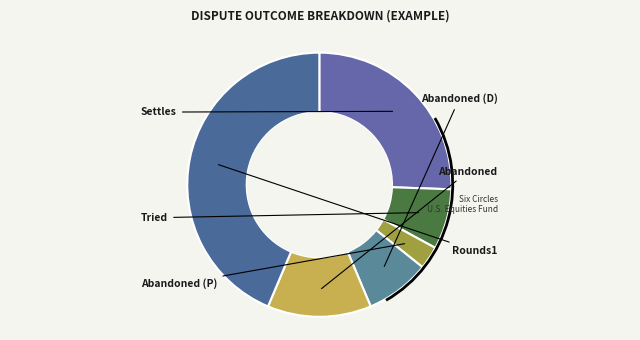

How many segments does this pie chart have?

6